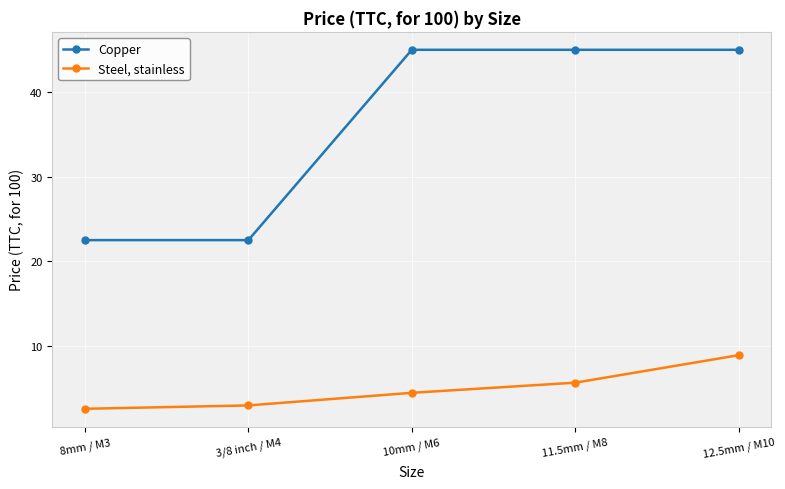

Rank the series by their maximum value, from lowest to highest.

Steel, stainless, Copper